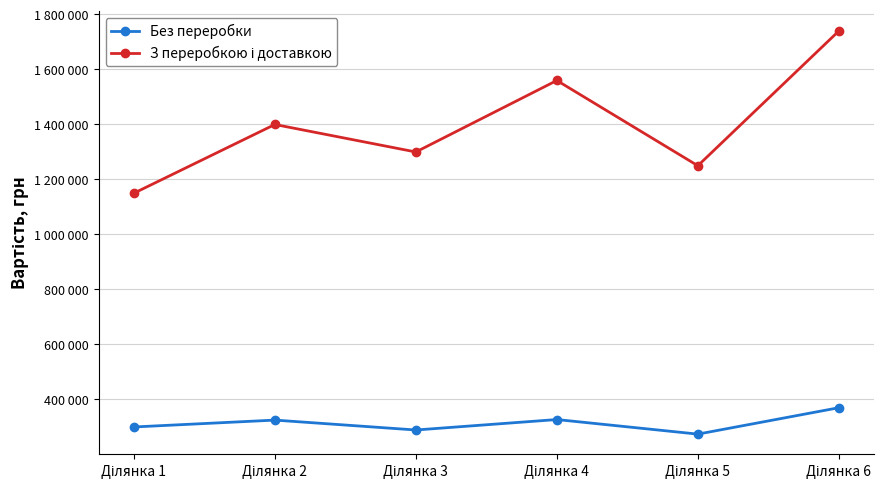

What is the spread (max minus min) of values at Ділянка 1?

850000